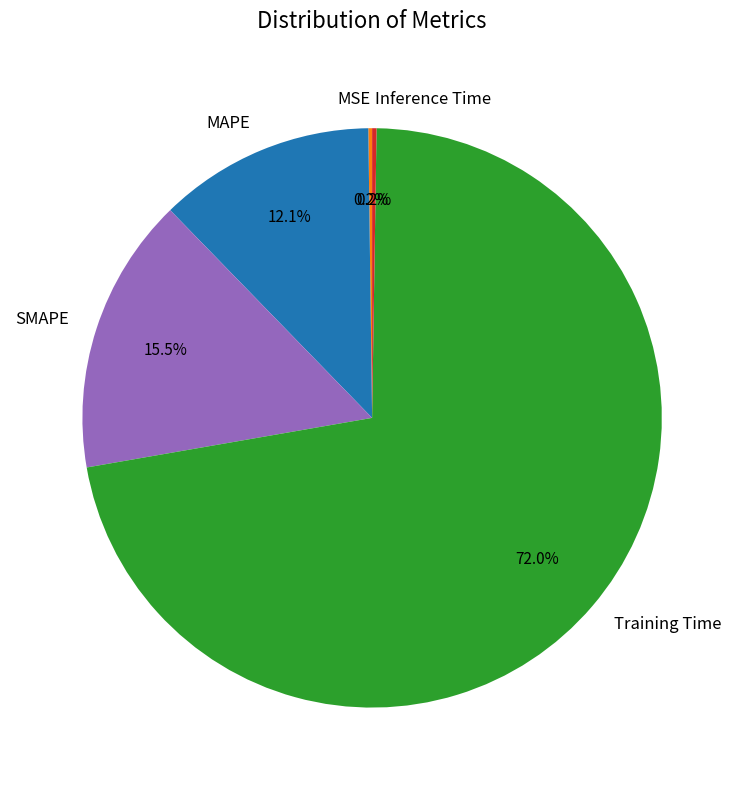

Combined, do MAPE and SMAPE account for over 50%?

No